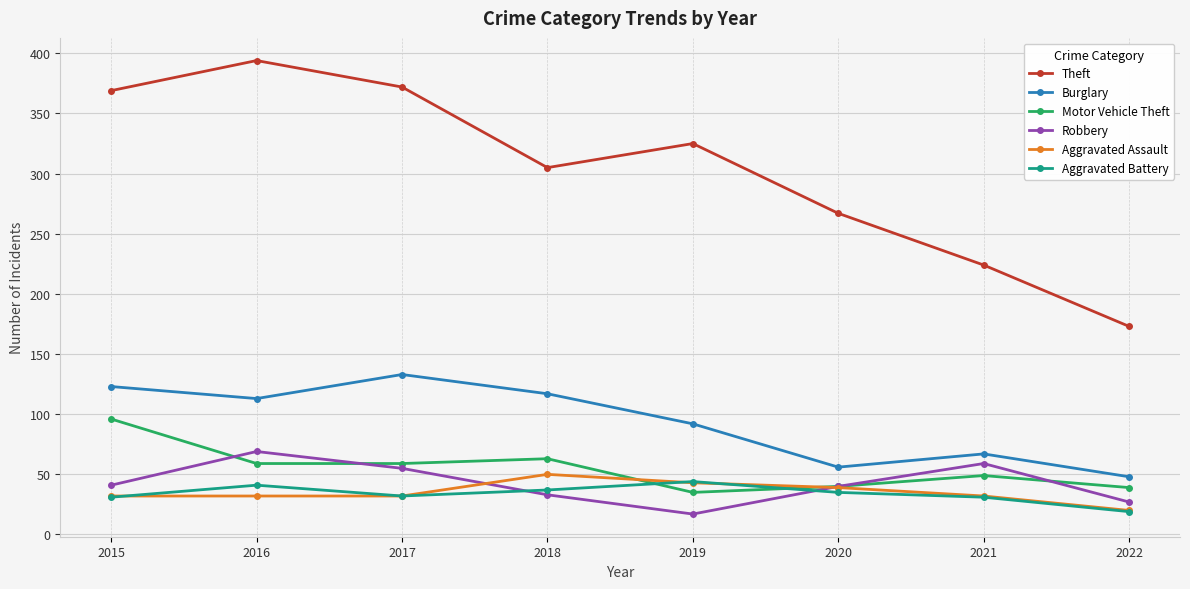

Read the Aggravated Assault value at 2022.

20